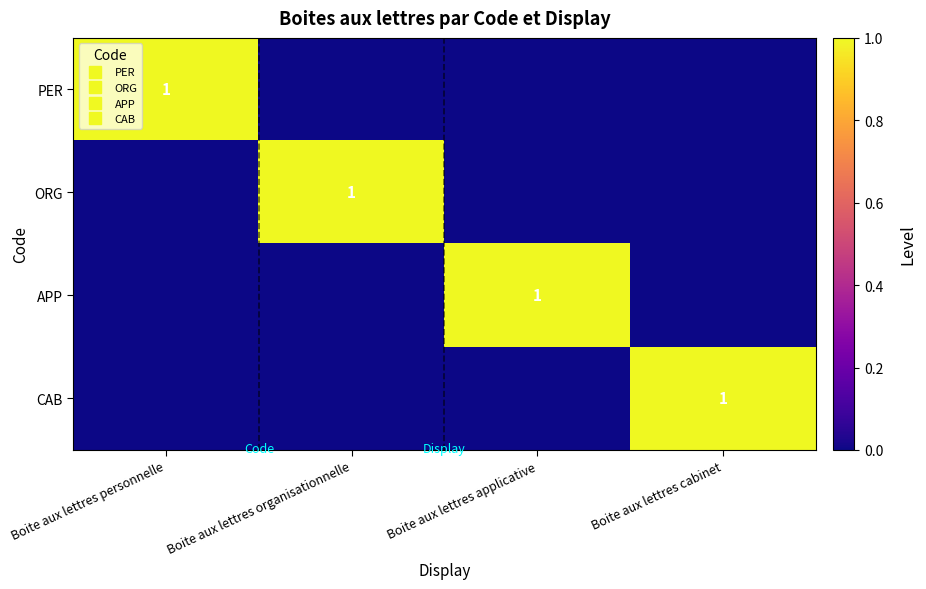

Between Boite aux lettres cabinet and Boite aux lettres applicative, which is larger?

Boite aux lettres cabinet